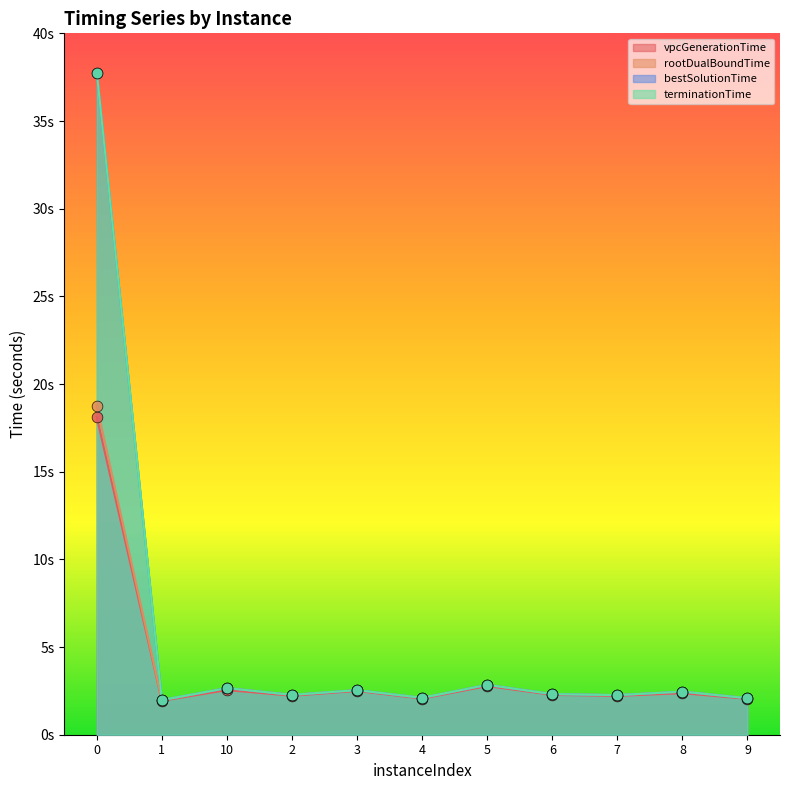

Which series contains the lowest Y value?

vpcGenerationTime